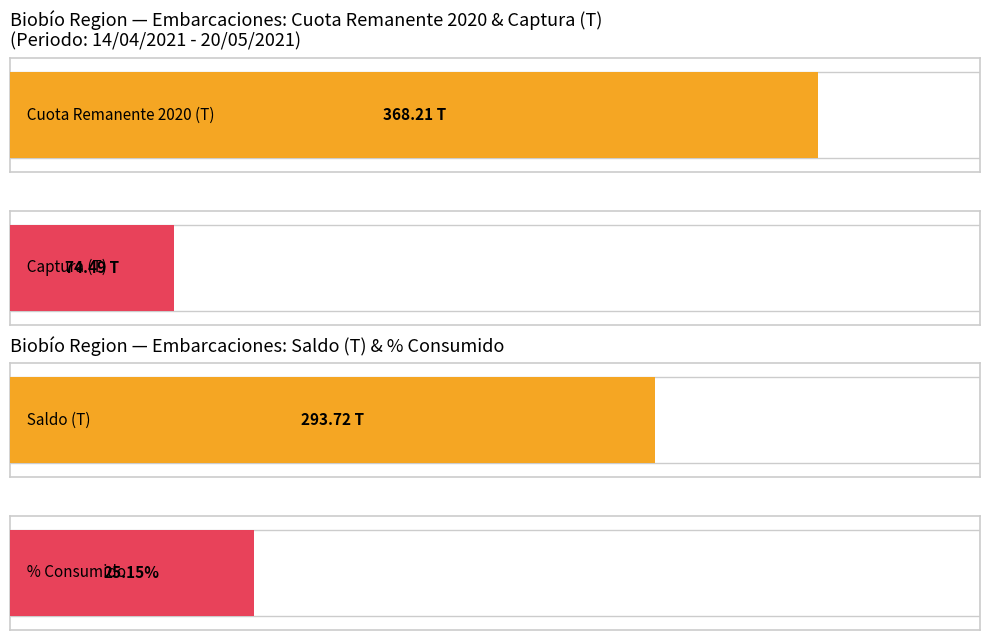

How many bars are there in each group?

4